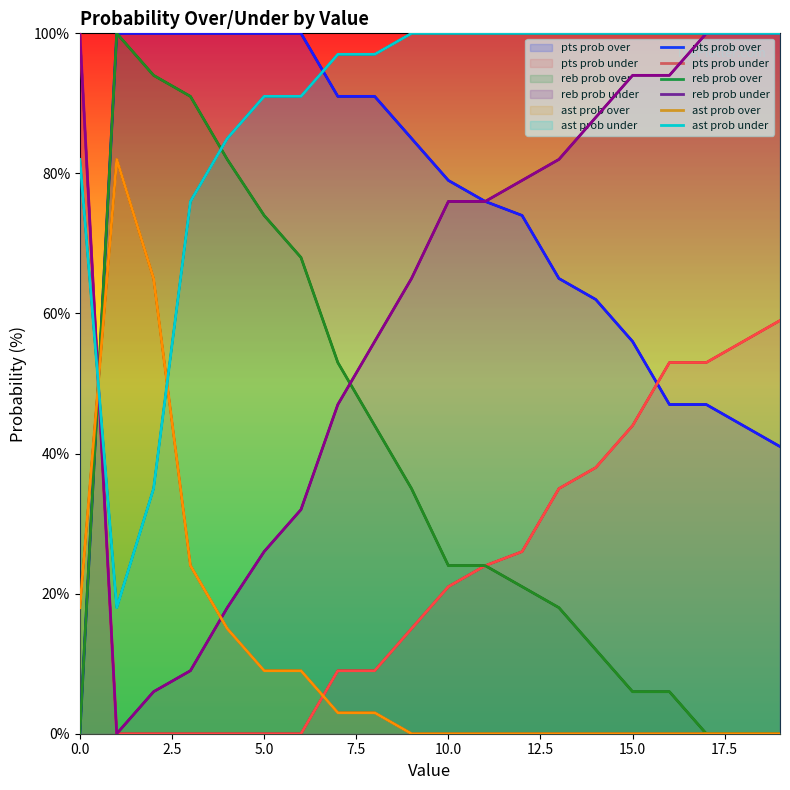

What is the difference between the maximum and minimum values in the ast prob over series?

82